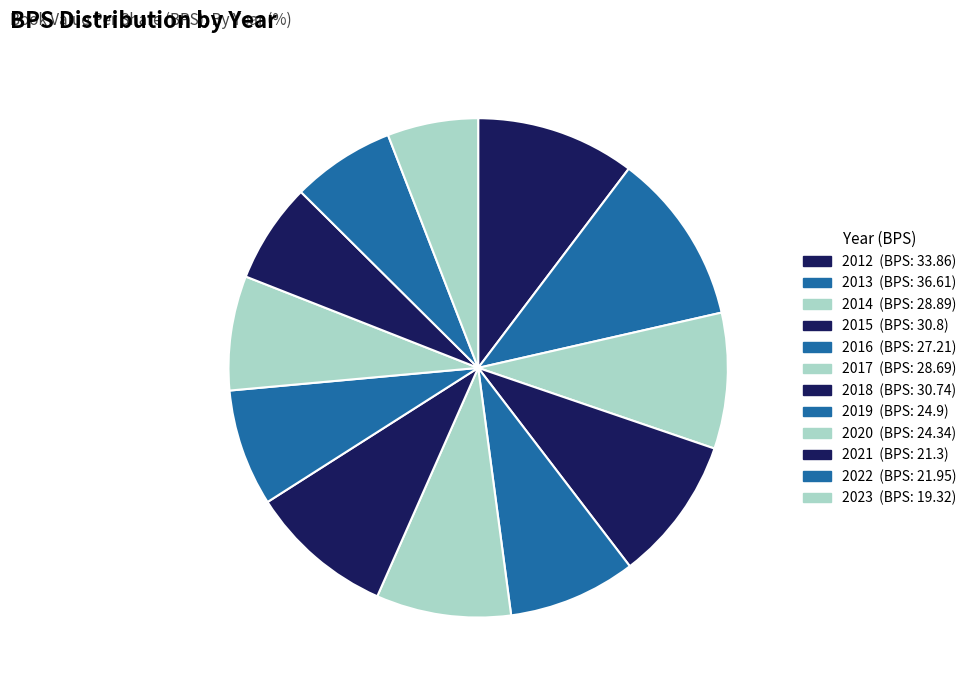

Which category has the smallest portion of the pie?

2023